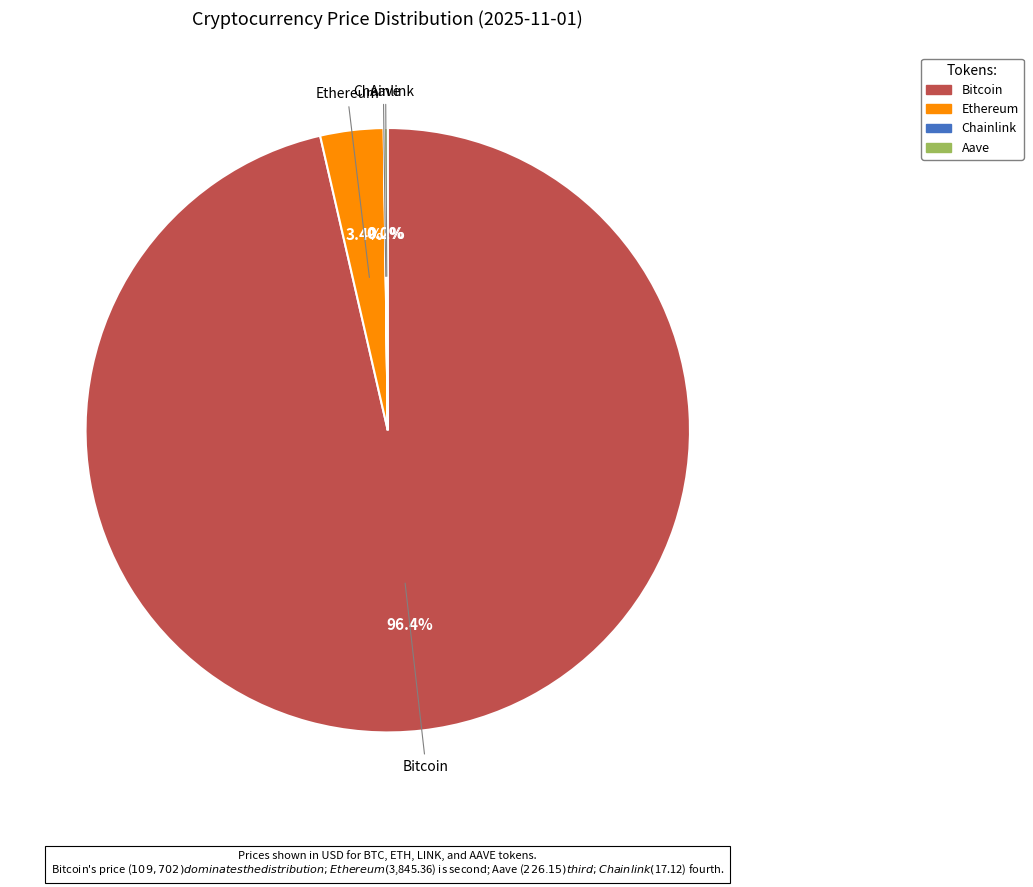

Is Bitcoin the majority of the pie?

Yes